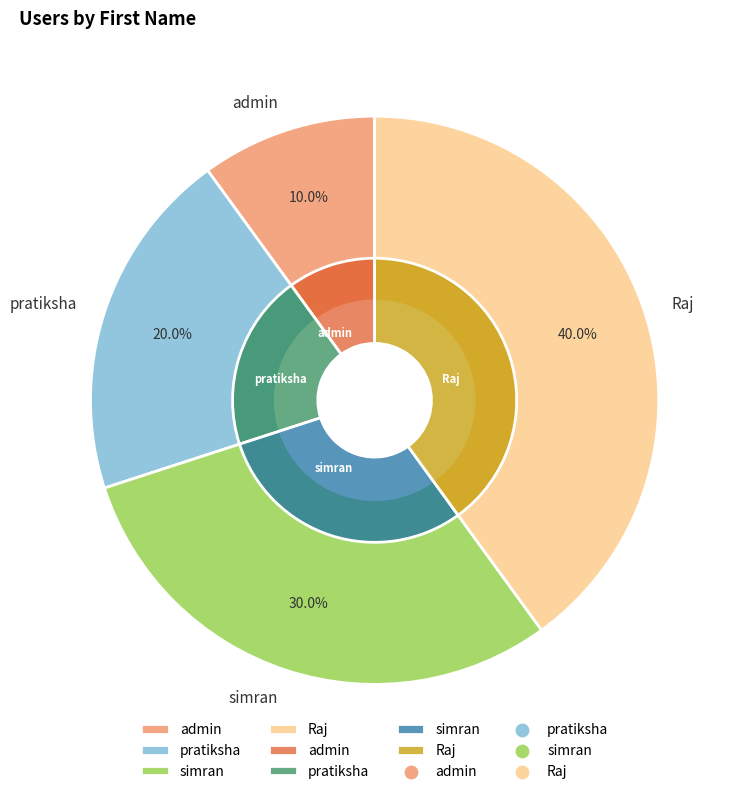

Is the sum of Raj and simran greater than half?

Yes